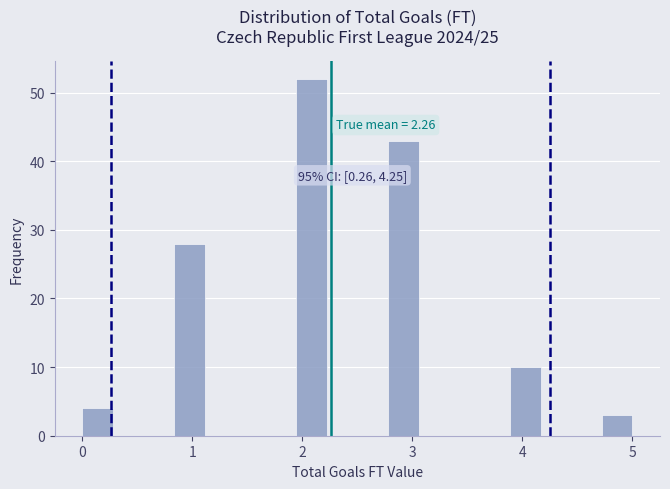

Around what value on the x-axis is the tallest bar? Give the approximate position of its centre, as read against the axis.

2.1